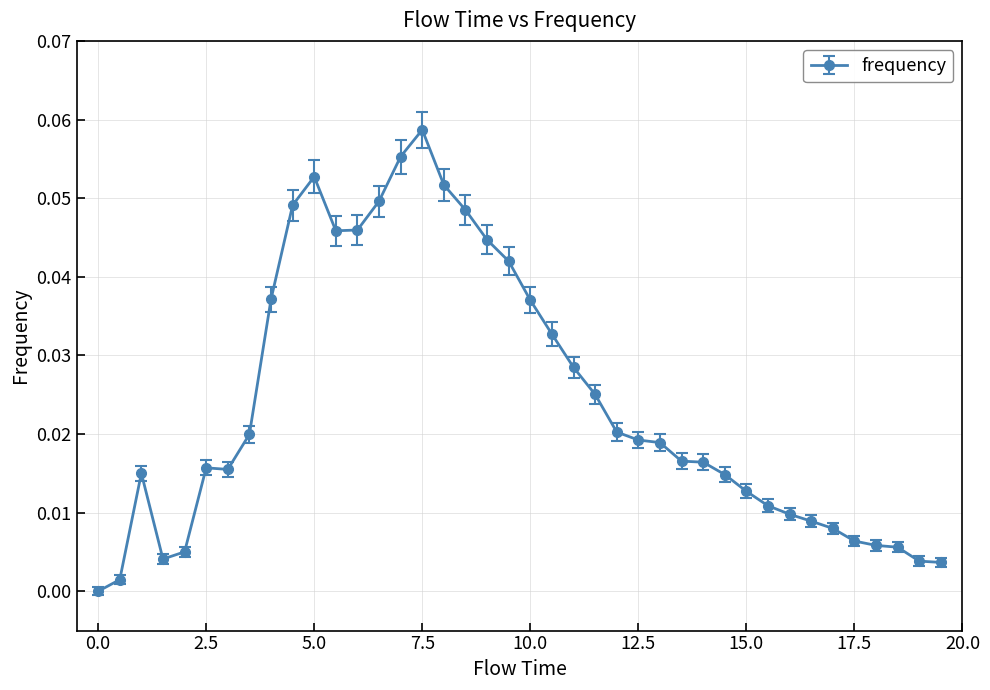

True or false: there are more than 1 points higher than both neighbors.

True